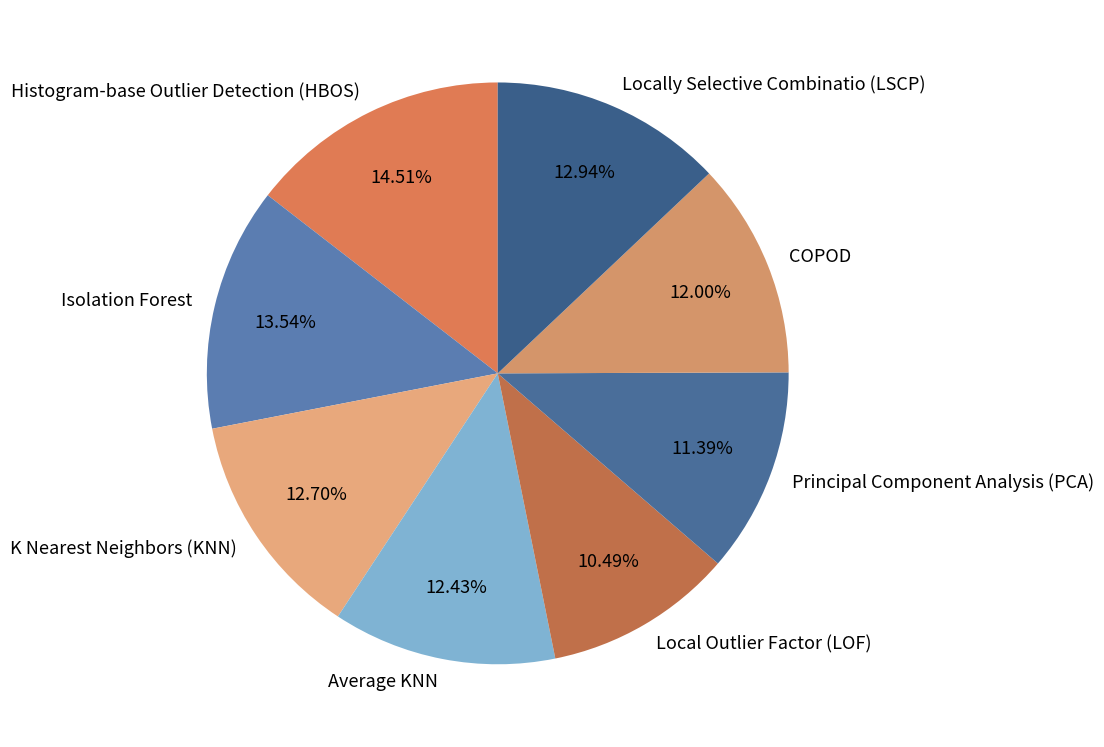

What percentage do Isolation Forest and Local Outlier Factor (LOF) together represent?

24.0%